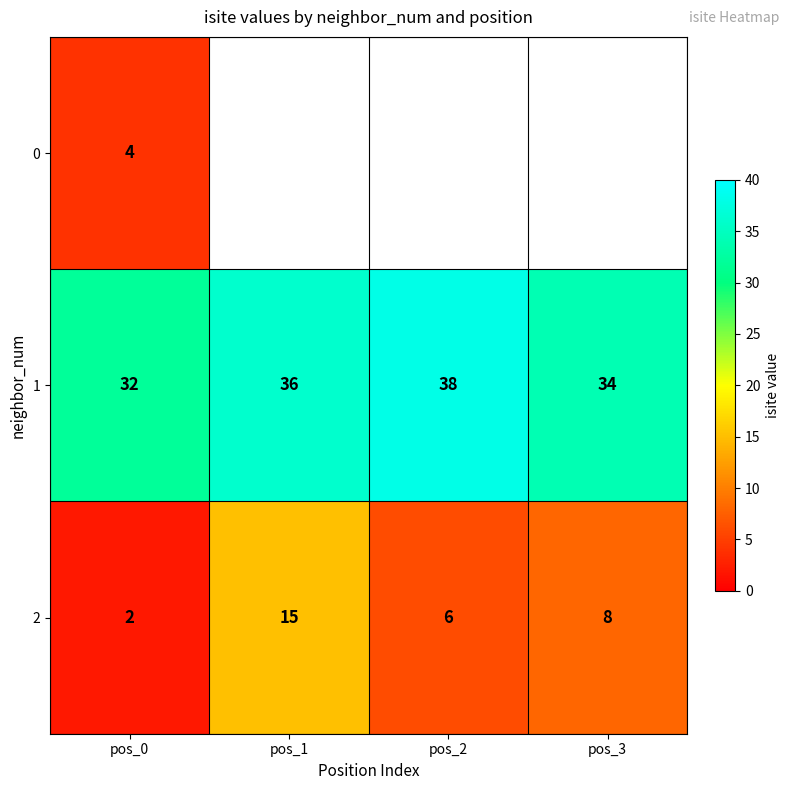

The value of 2 at pos_3 is 8. True or false?

True